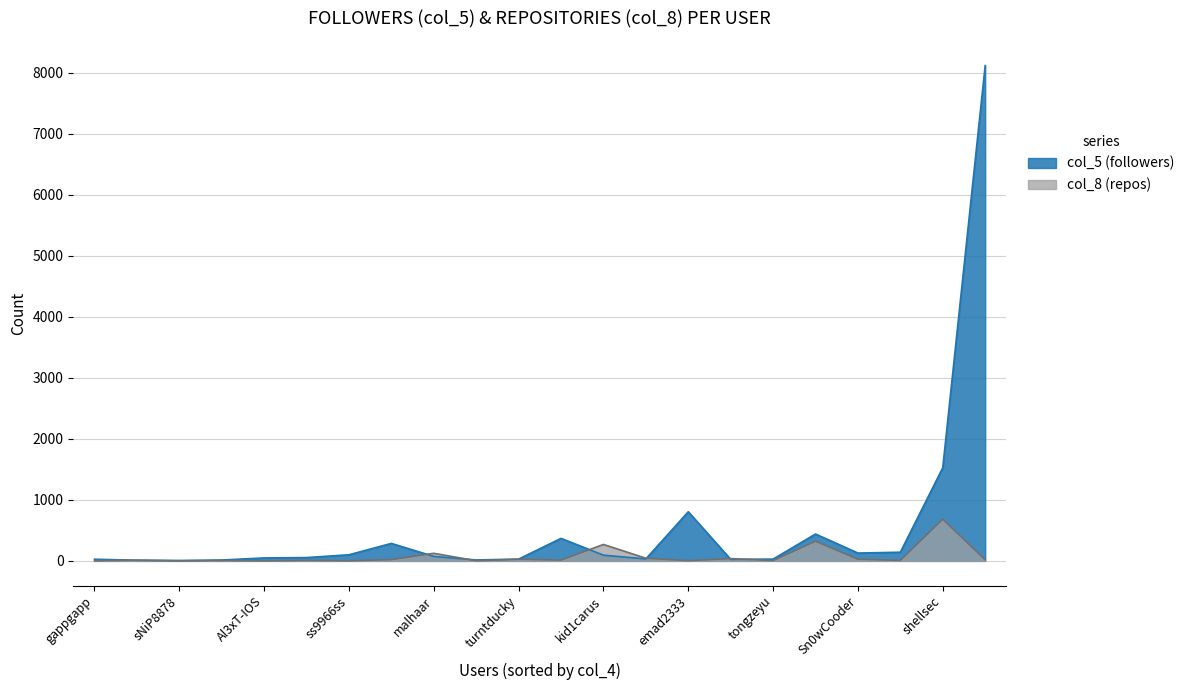

True or false: col_5 and col_8 intersect in this chart.

True